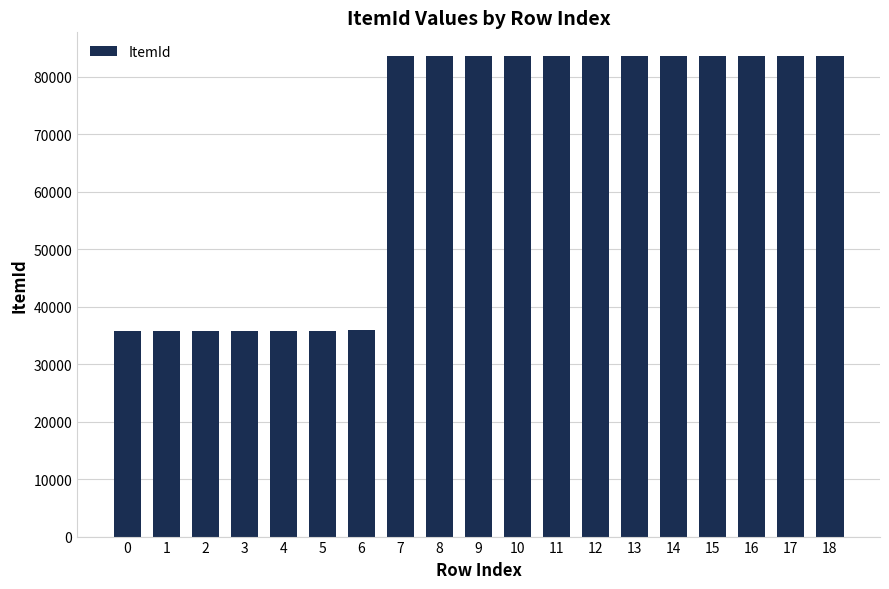

How many distinct data groups are displayed?

1